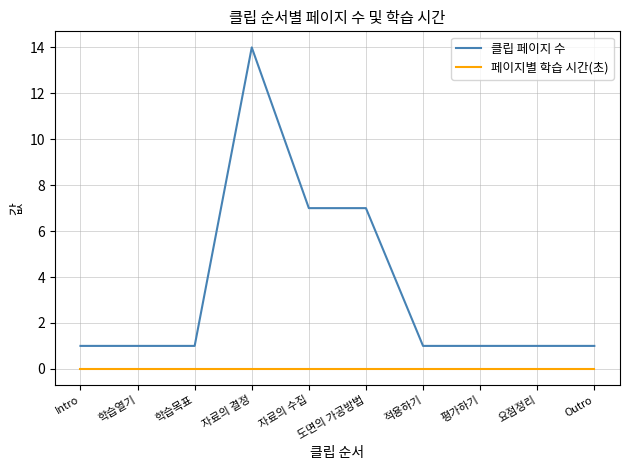

Rank the series by their maximum value, from lowest to highest.

페이지별 학습 시간(초), 클립 페이지 수